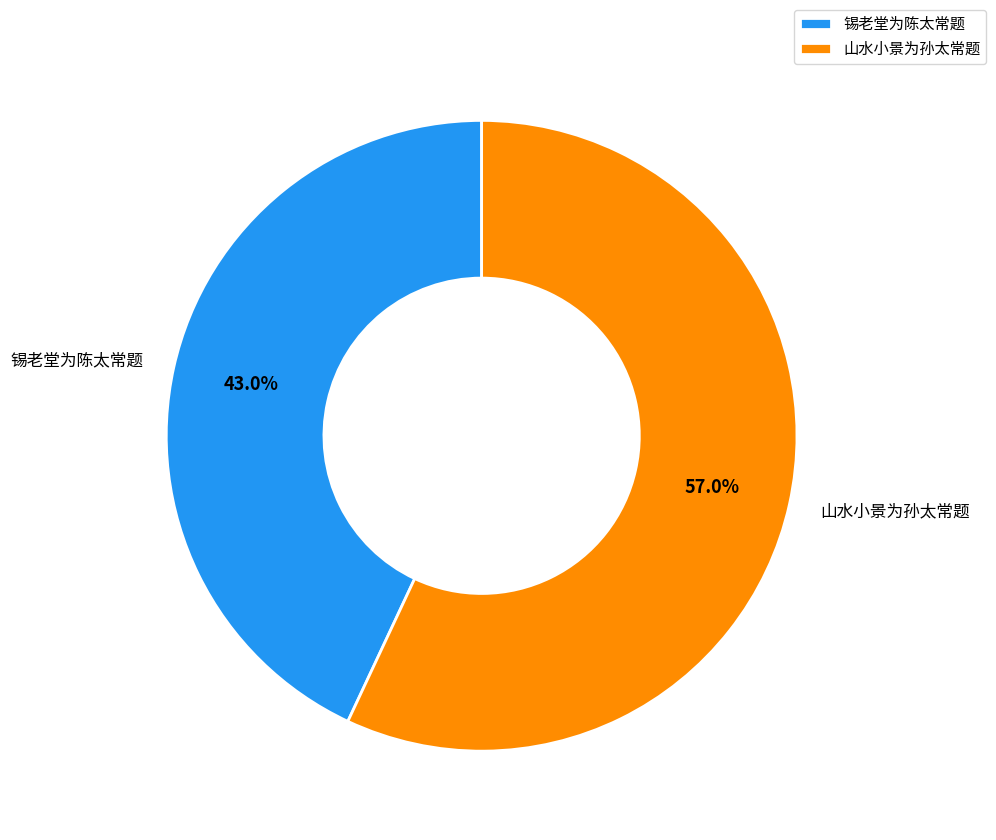

Between 锡老堂为陈太常题 and 山水小景为孙太常题, which is larger?

山水小景为孙太常题